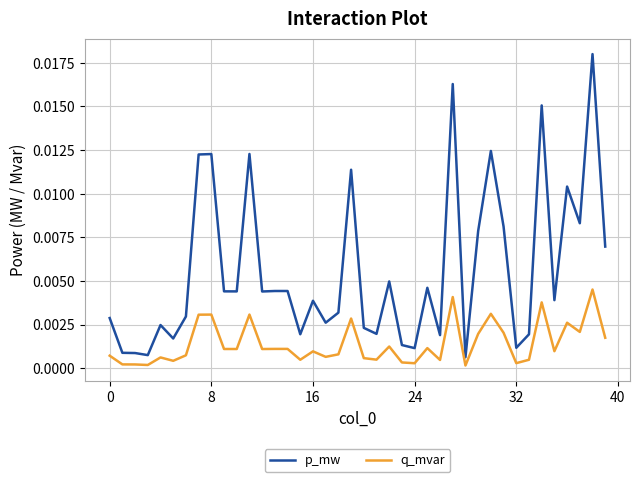

Which series has the widest spread of values?

p_mw